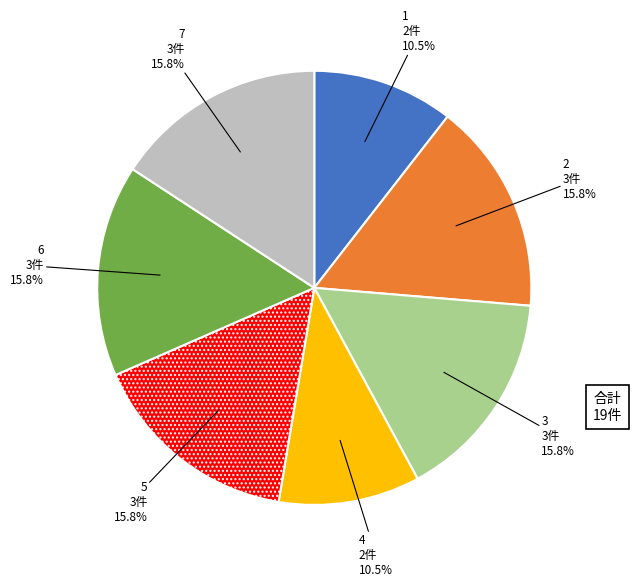

Is there a majority slice in this chart?

No